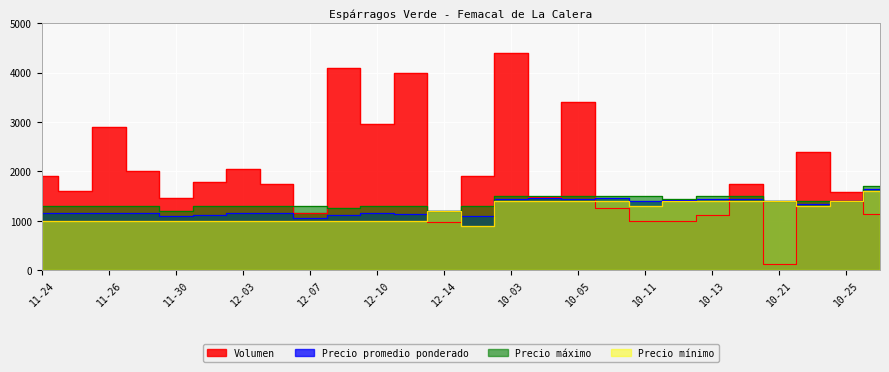

What is the total value across all series at 10-11?

5196